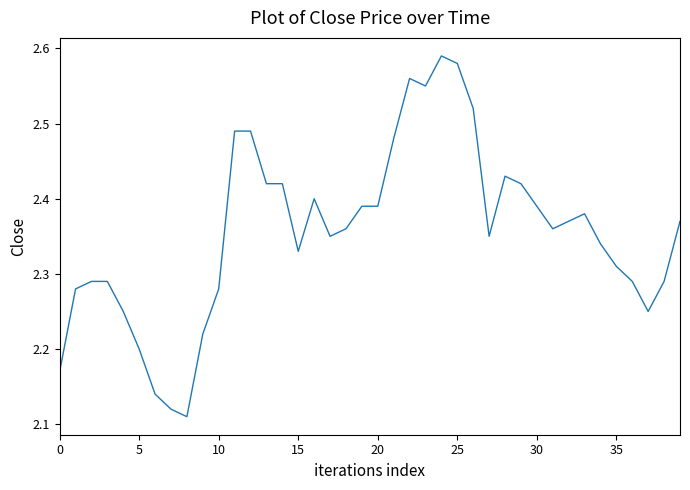

What is the difference between the maximum and minimum values?

0.5